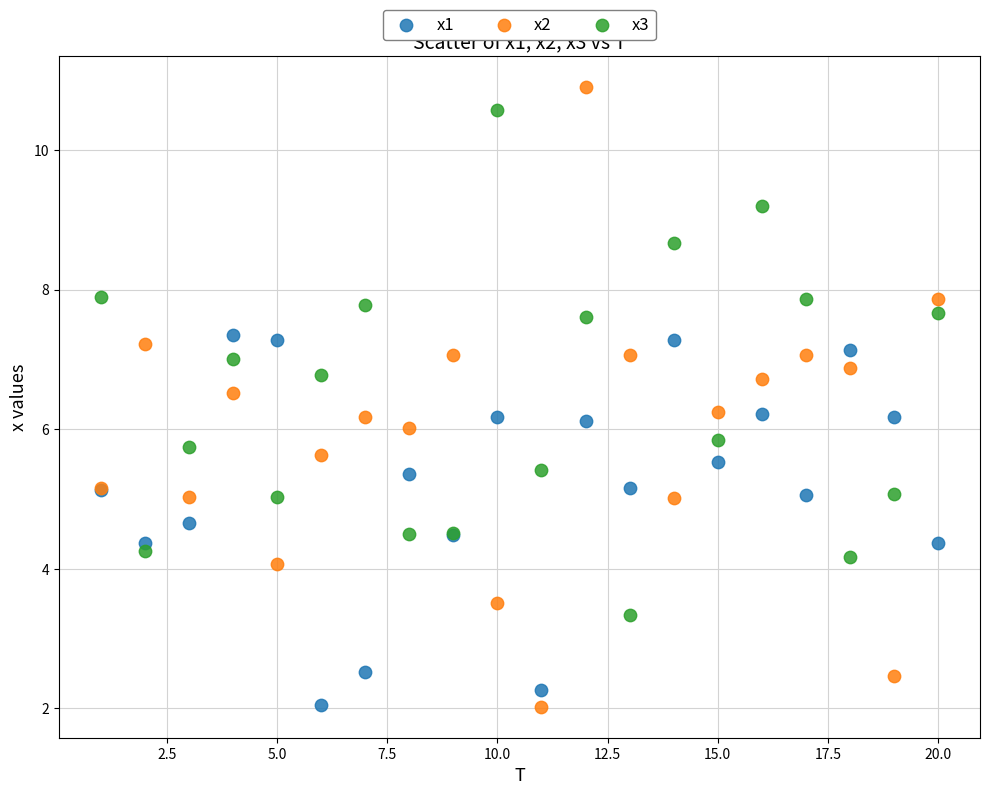

What is the X range (max minus min) for the scatter plot?

19.0